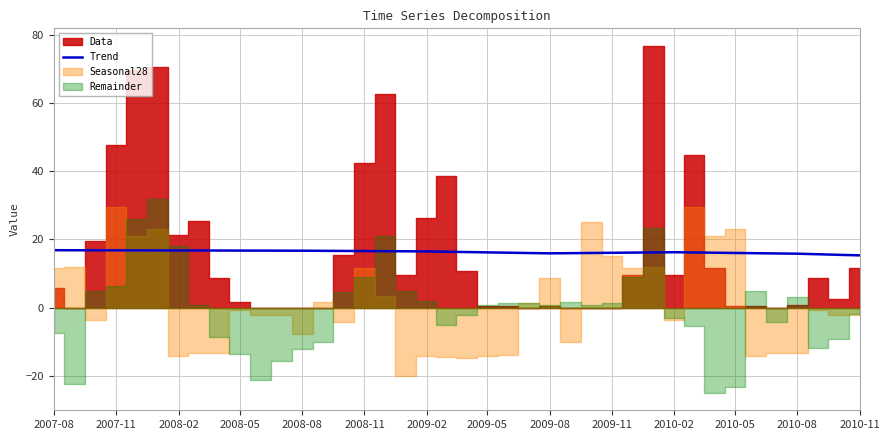

The value of Trend at 2009-02 is 16.5. True or false?

True